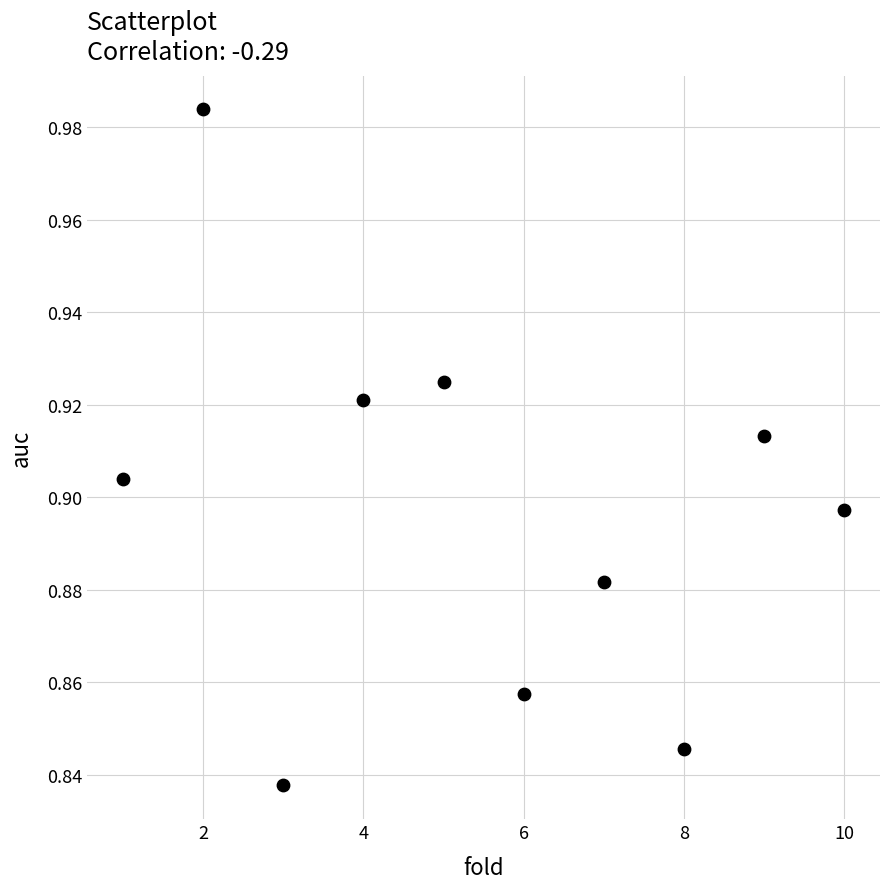

What is the average X value?

5.5